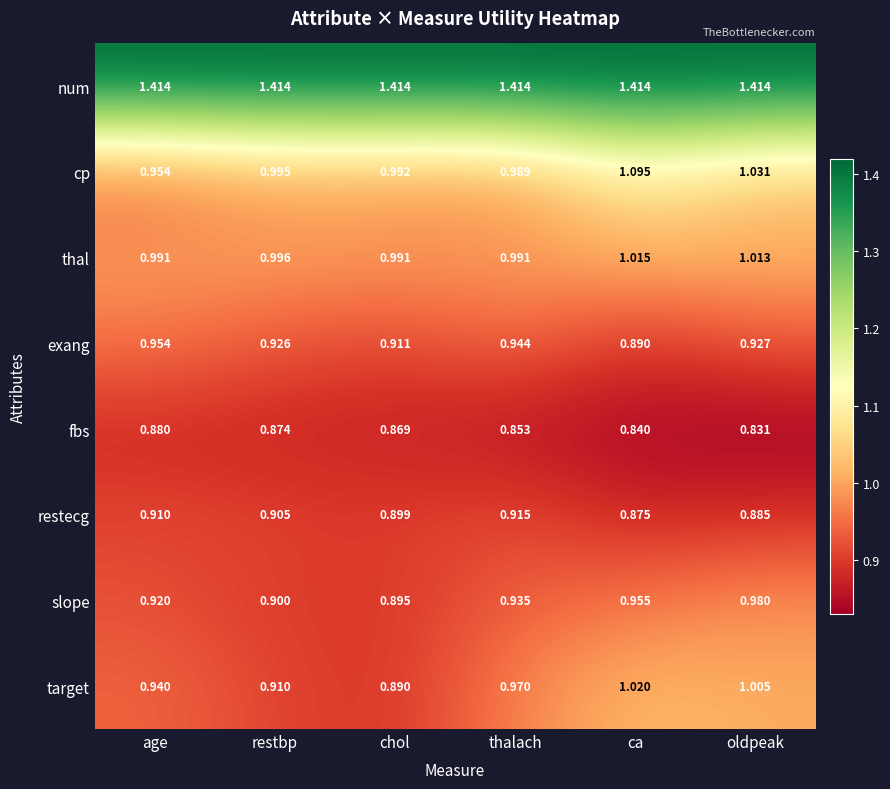

Which series has the widest spread of values?

cp